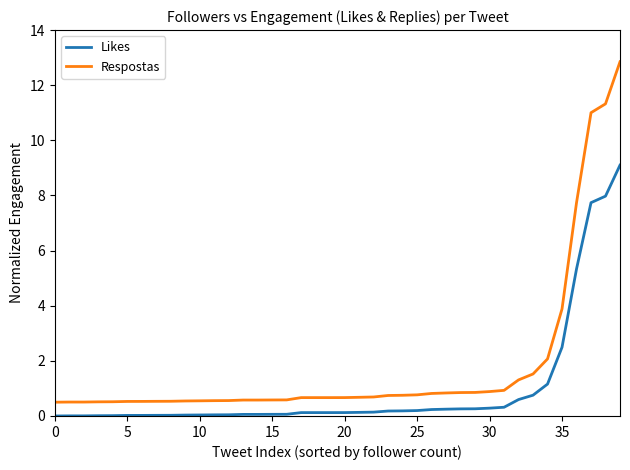

True or false: Respostas and Likes intersect in this chart.

False